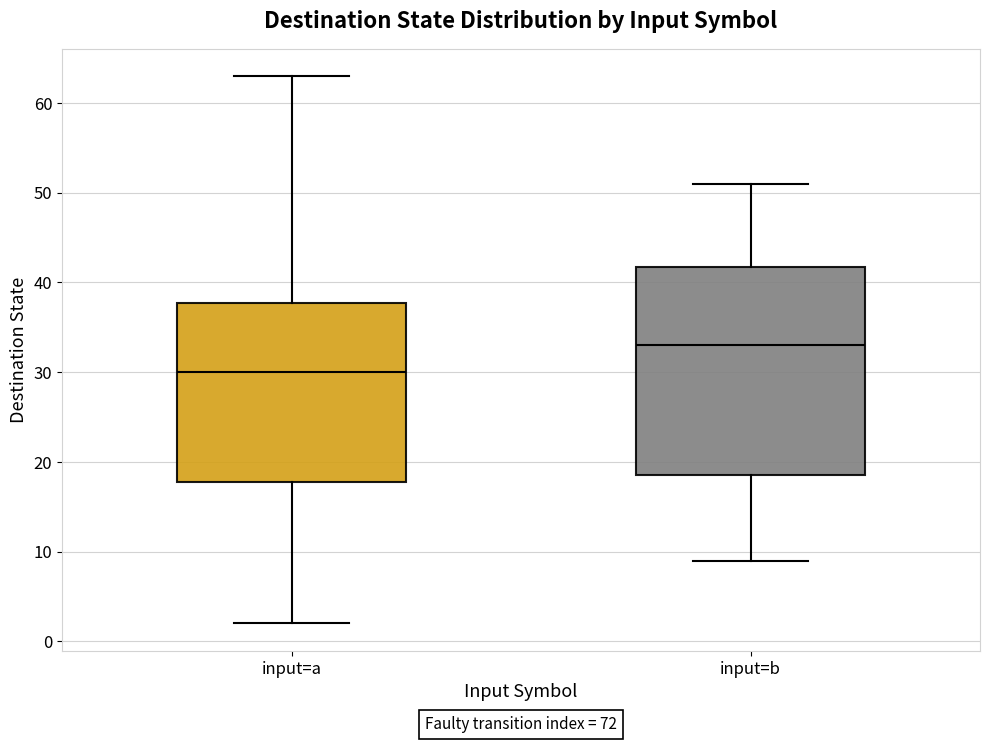

Which box is the tallest, from its lower edge to its upper edge?

input=b